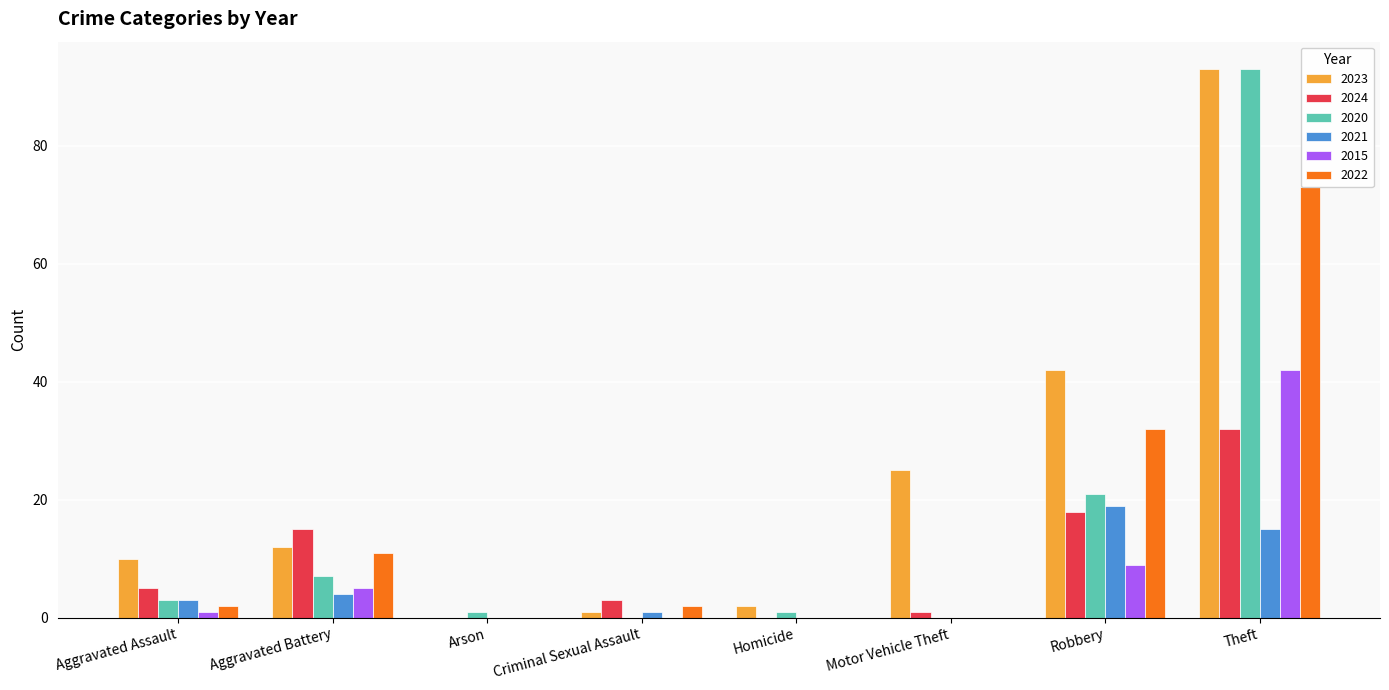

True or false: 2020 has a value of 3 at Aggravated Assault.

True